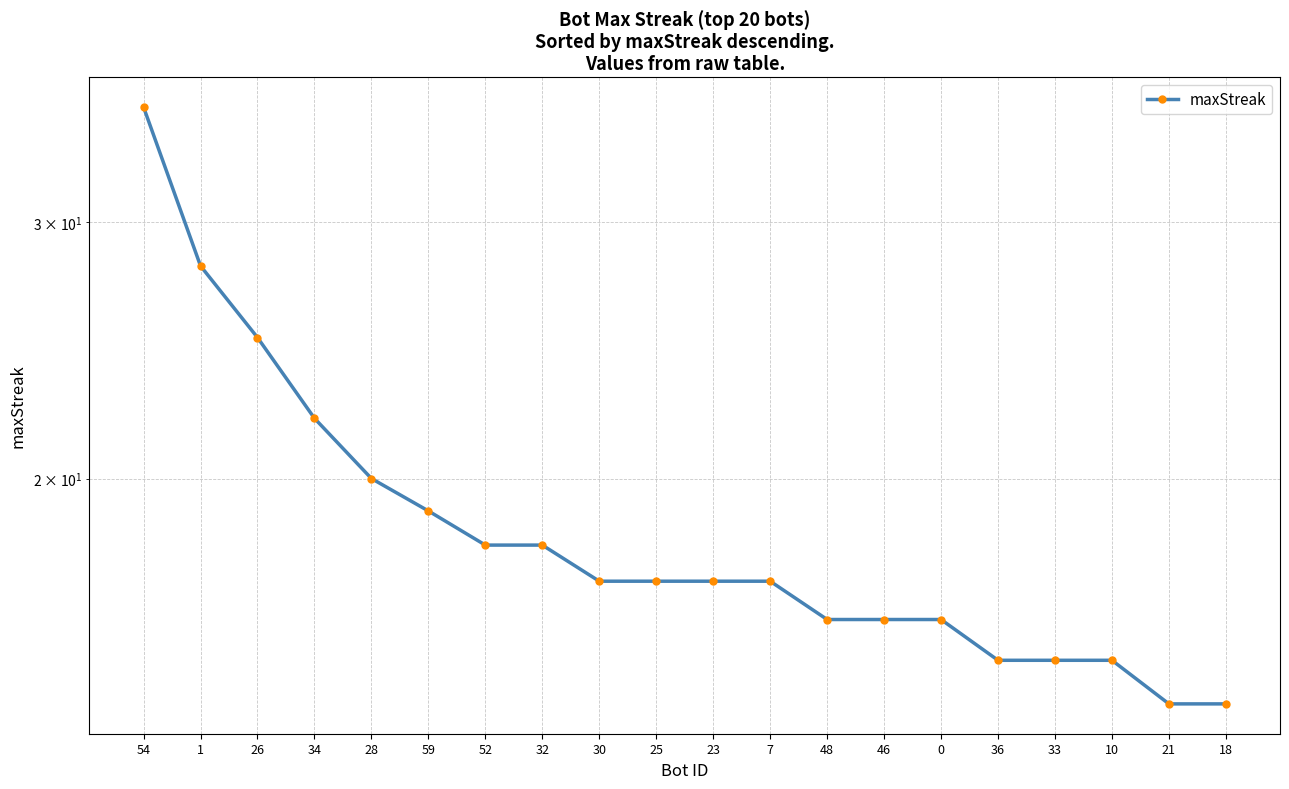

Reading left to right, extract all data points from this chart.

54=36	1=28	26=25	34=22	28=20	59=19	52=18	32=18	30=17	25=17	23=17	7=17	48=16	46=16	0=16	36=15	33=15	10=15	21=14	18=14